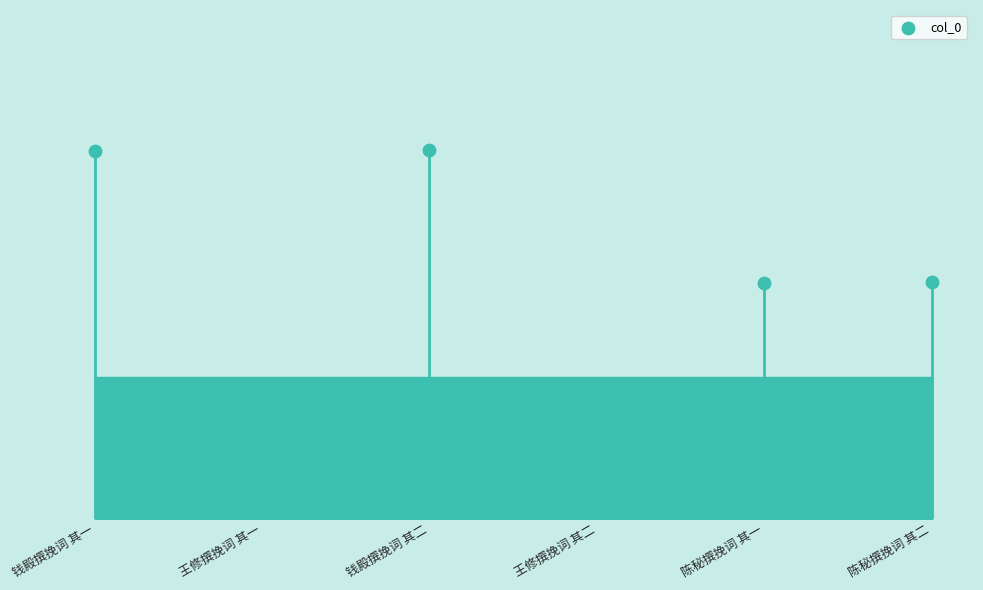

Which has a higher value, 王修撰挽词 其二 or 王修撰挽词 其一?

王修撰挽词 其二